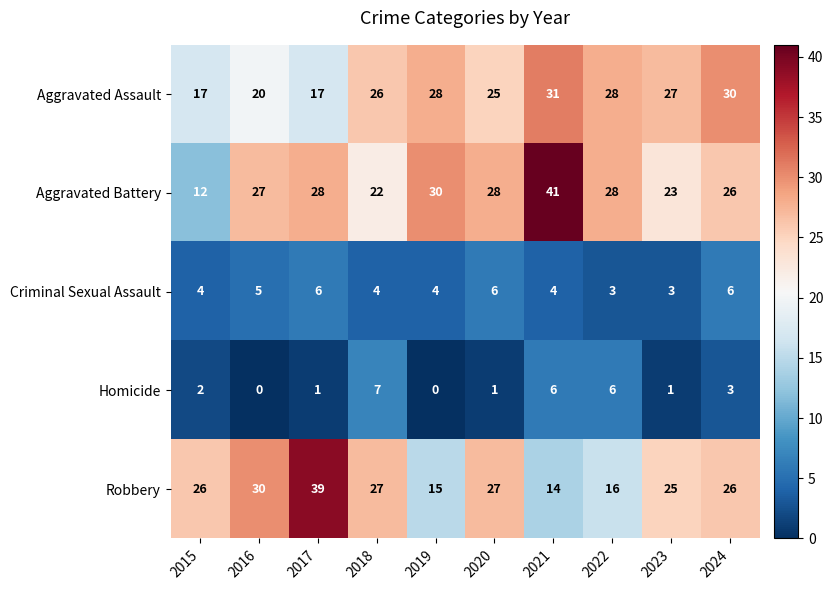

True or false: Aggravated Battery has a value of 16 at 2024.

False